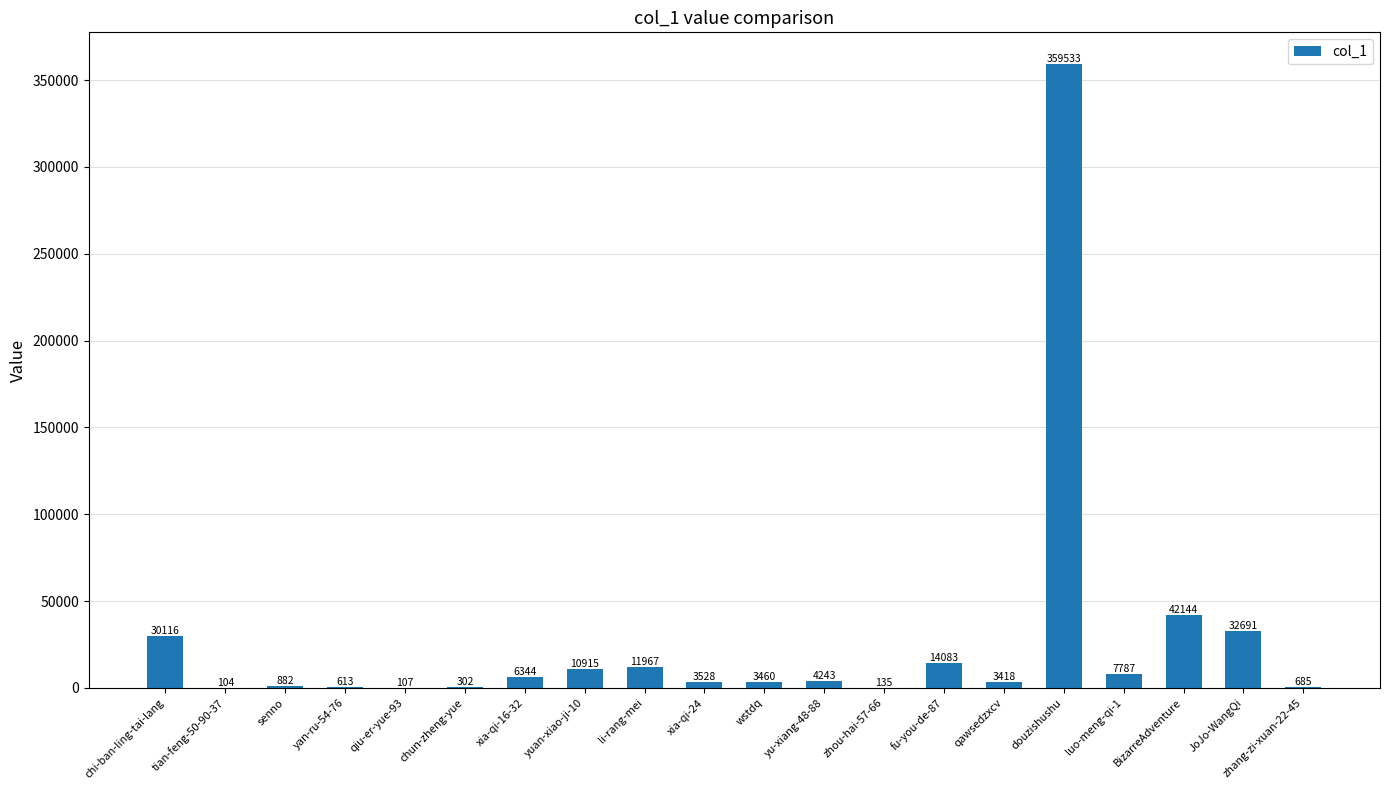

What is the change in value from tian-feng-50-90-37 to douzishushu?

+359429